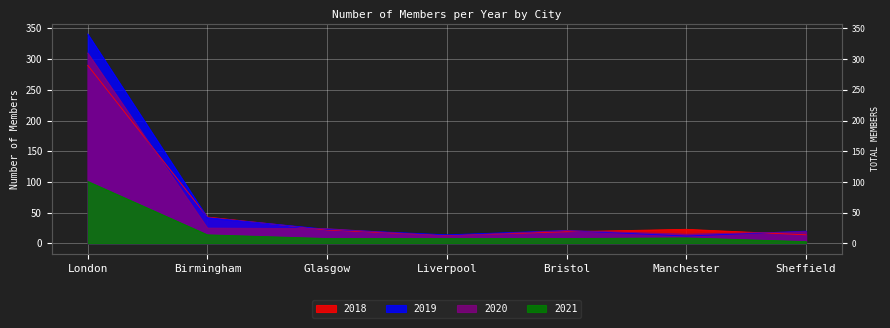

Between Birmingham and Glasgow, which series saw the biggest shift?

2018